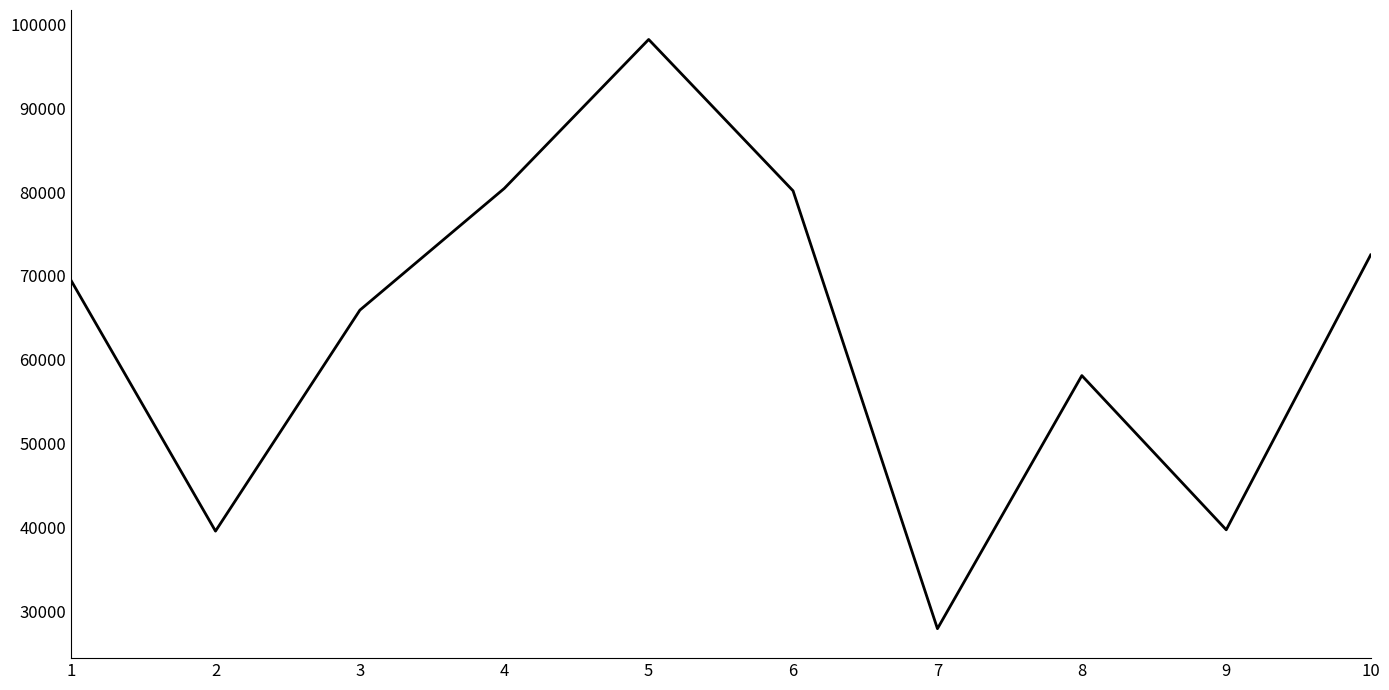

Is it true that the value at 5 is 32335?

False